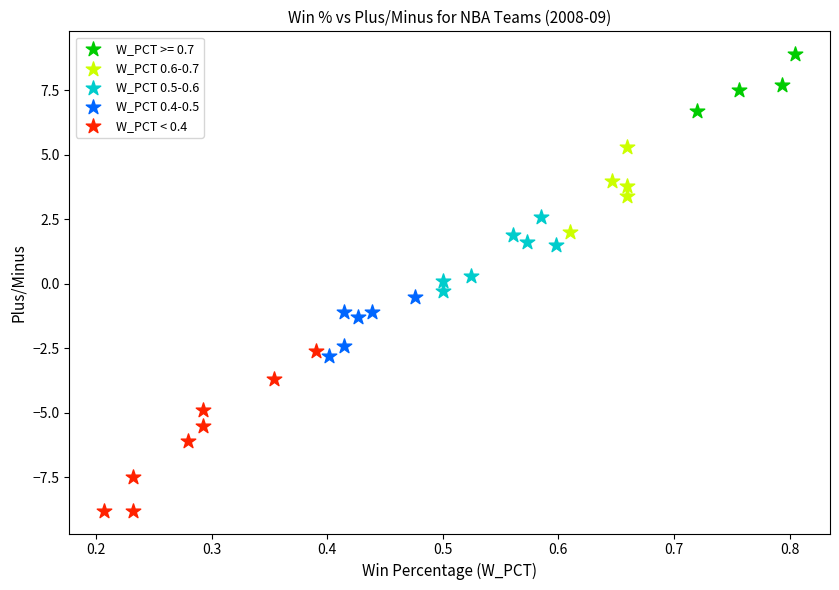

What are all the series names shown in the legend?

W_PCT >= 0.7, W_PCT 0.6-0.7, W_PCT 0.5-0.6, W_PCT 0.4-0.5, W_PCT < 0.4